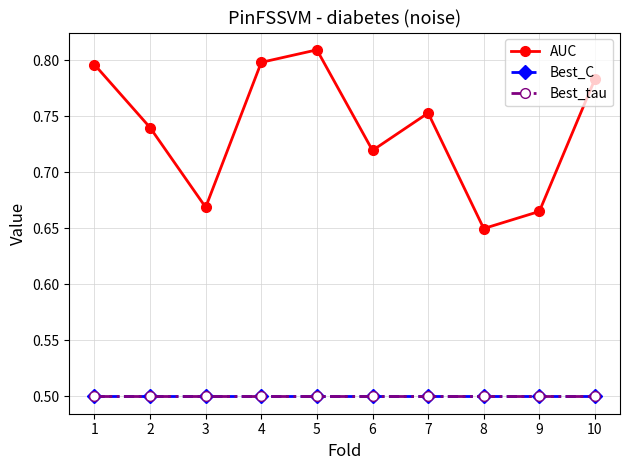

What is the greatest value displayed?

0.8